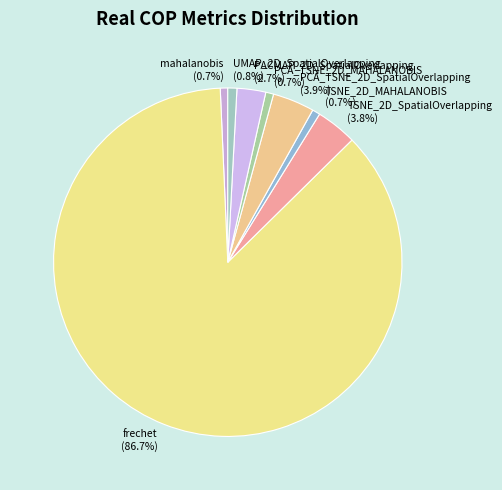

The mahalanobis slice represents 11% of the pie. True or false?

False